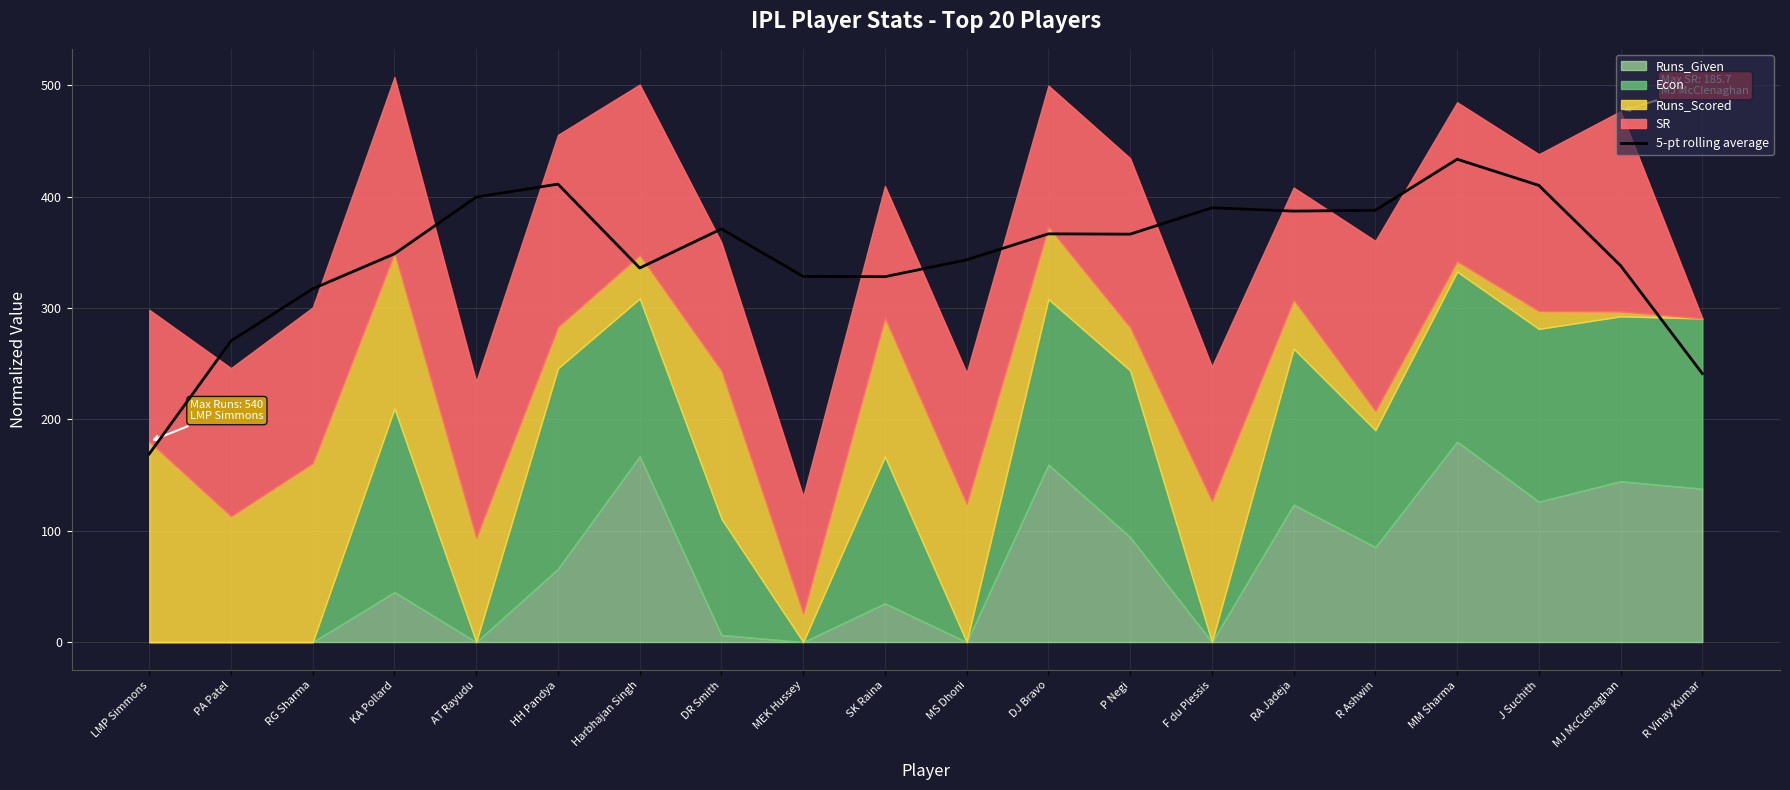

Does the chart have visible grid lines?

Yes